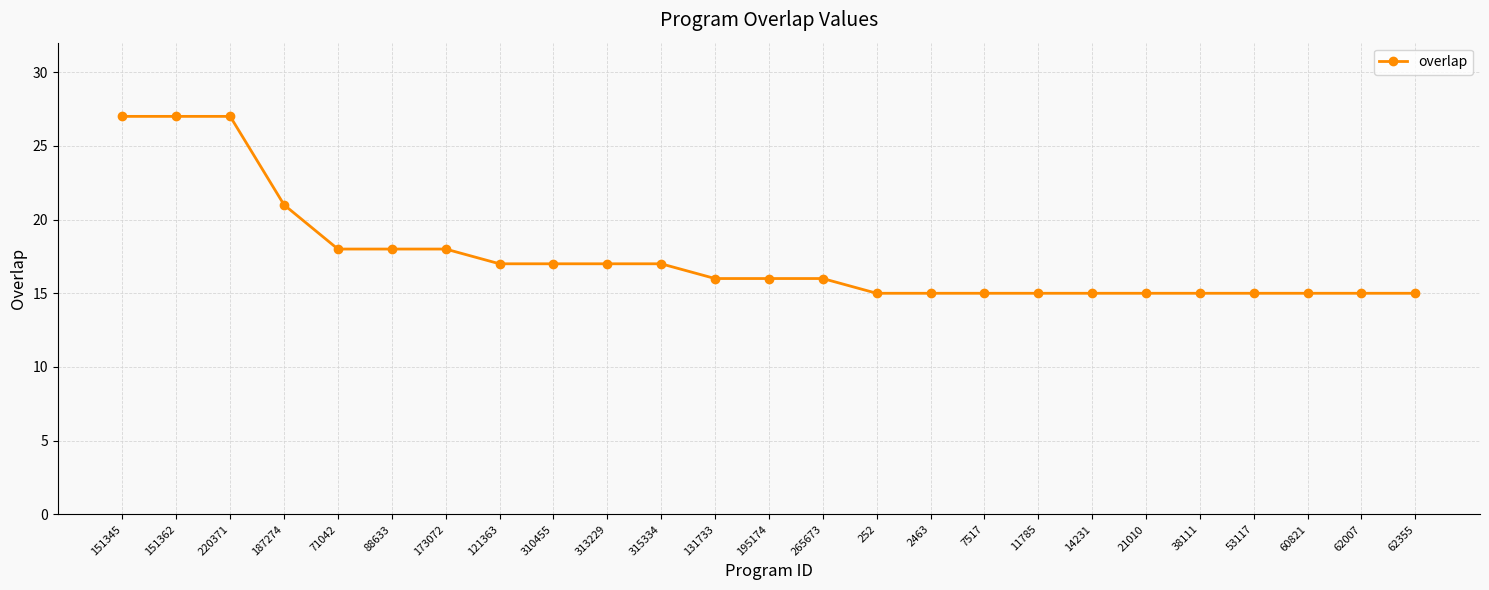

Is it true that the value at 131733 is 21?

False